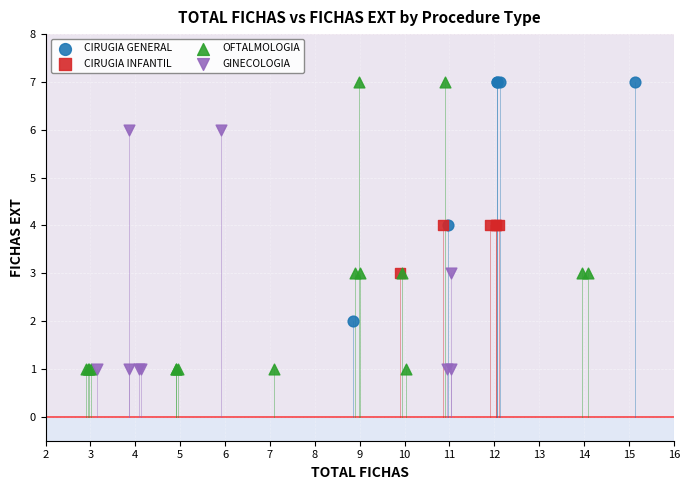

Which series has the widest spread of Y values?

OFTALMOLOGIA